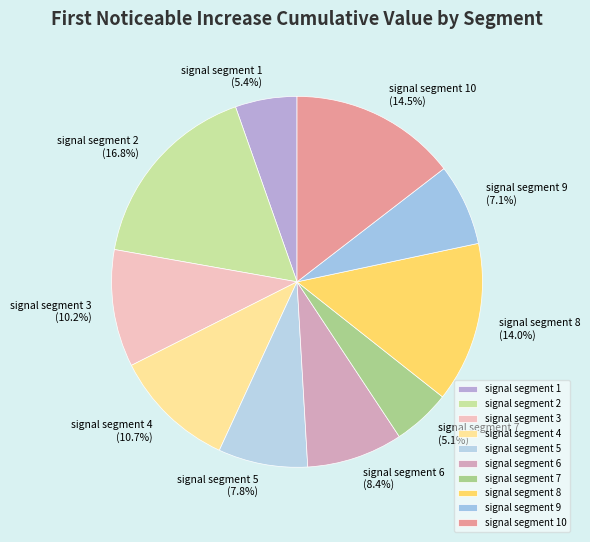

Which has a higher value, signal segment 4 or signal segment 9?

signal segment 4